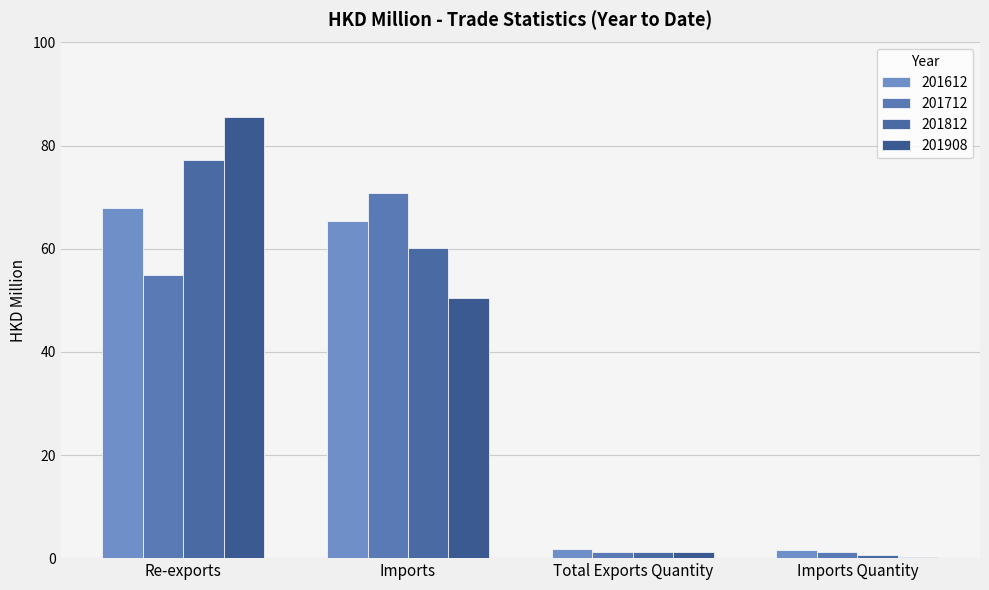

How many data points in 201712 are above 54?

2